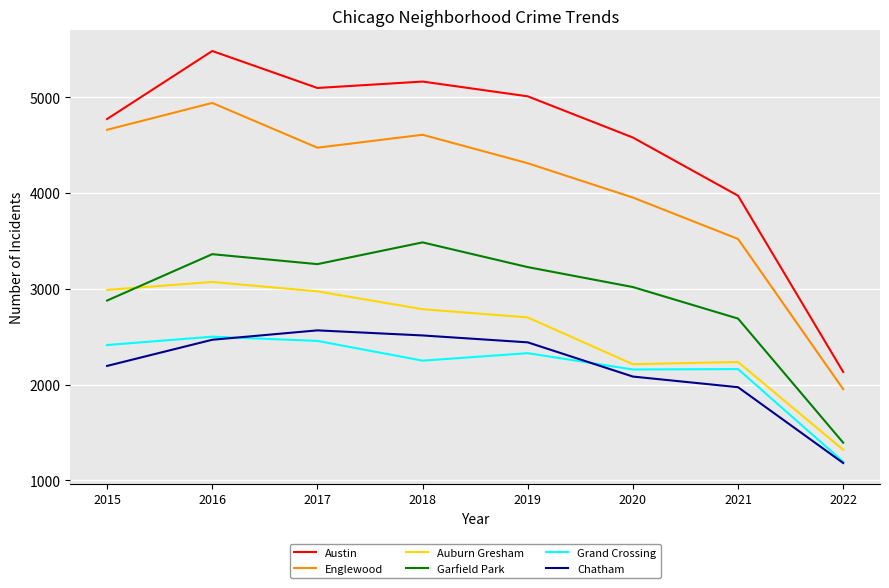

At which label does Auburn Gresham reach its peak?

2016